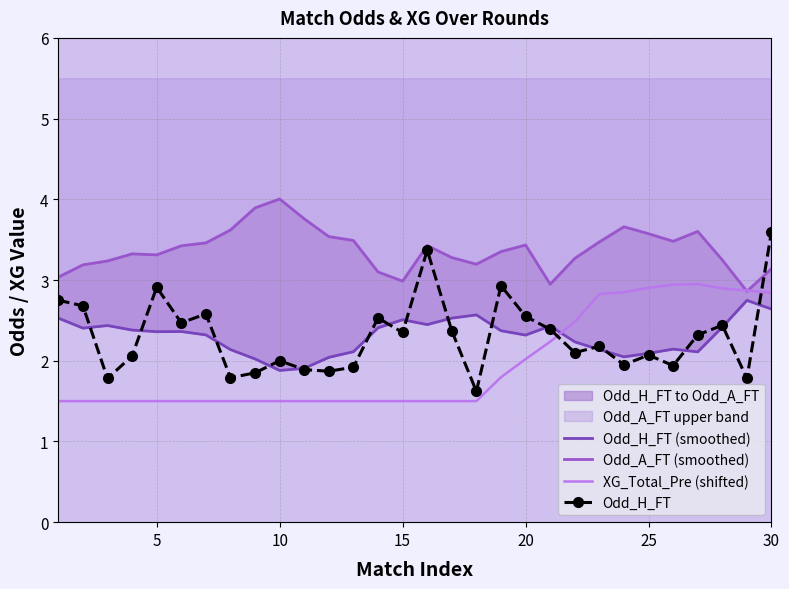

How many interior local valleys does the Odd_H_FT (smoothed) series have?

7